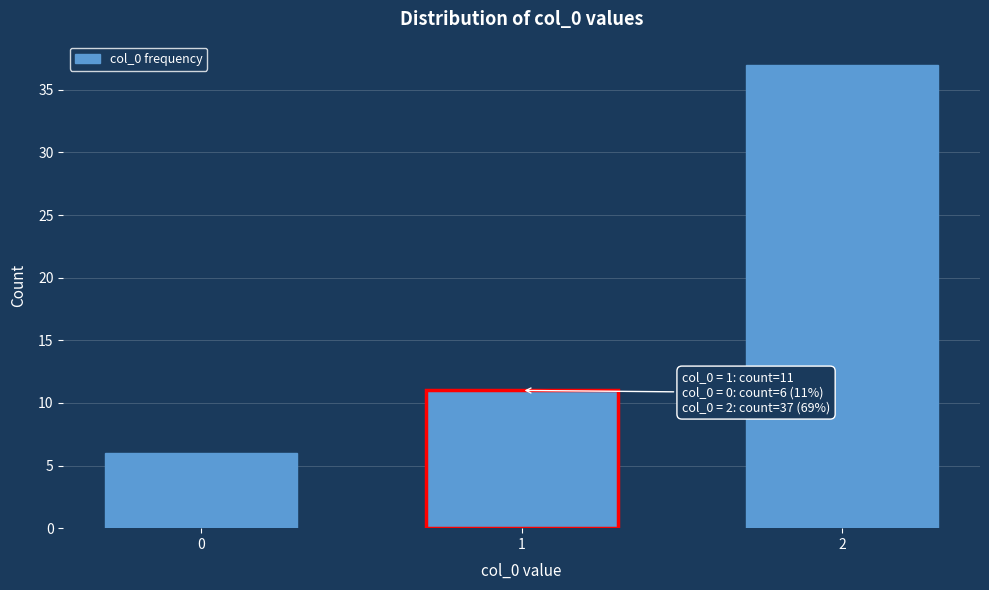

Reading left to right, transcribe all the data shown in this chart.

6	11	37